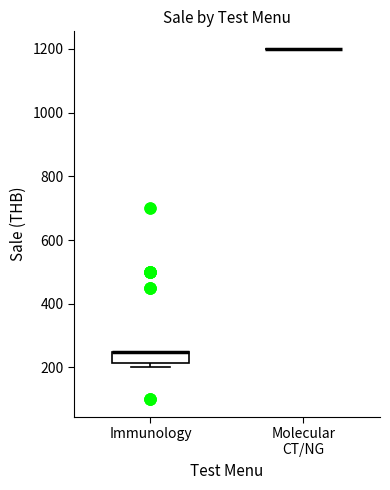

Which box is the tallest, from its lower edge to its upper edge?

Immunology